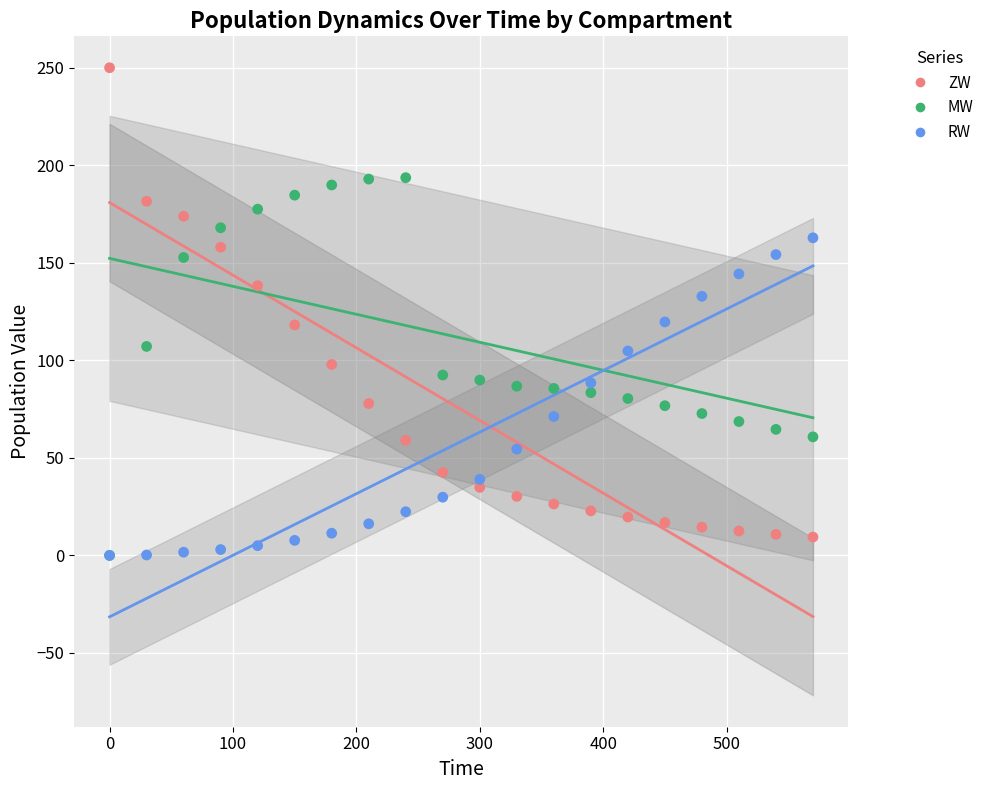

What are all the series names shown in the legend?

ZW, MW, RW